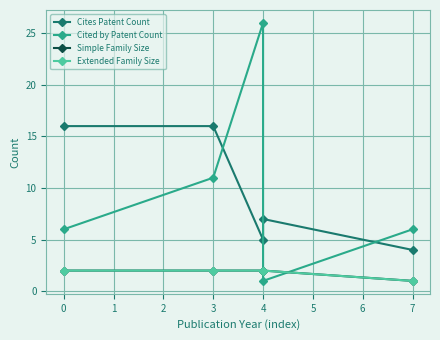

Reading right to left, list all the values displayed in this chart.

Cites Patent Count: 4	7	5	16	16
Cited by Patent Count: 6	1	26	11	6
Simple Family Size: 1	2	2	2	2
Extended Family Size: 1	2	2	2	2